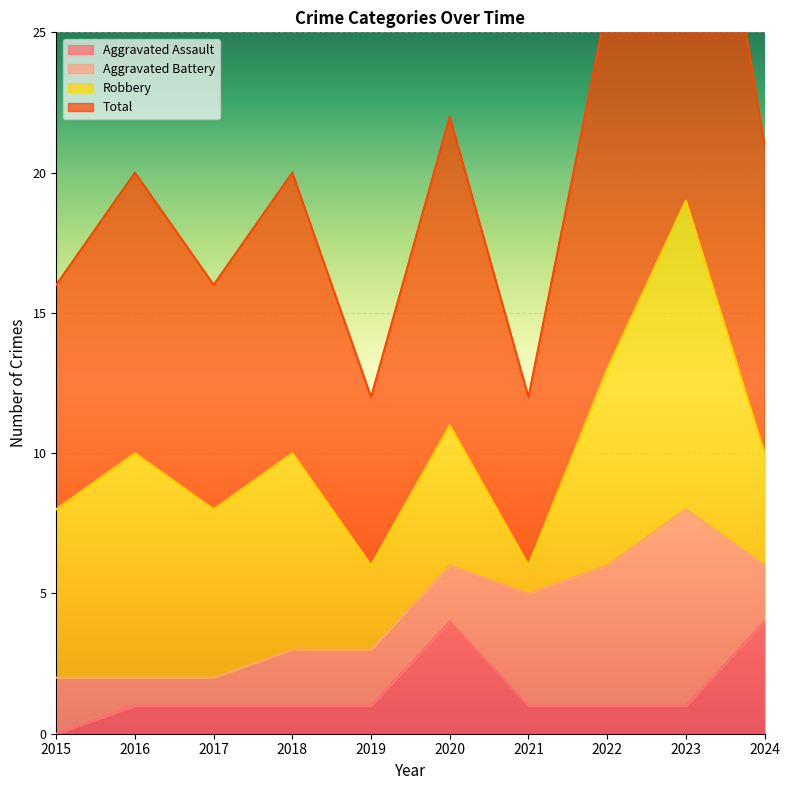

What is the value of the Total point at the 4th from the left?

20